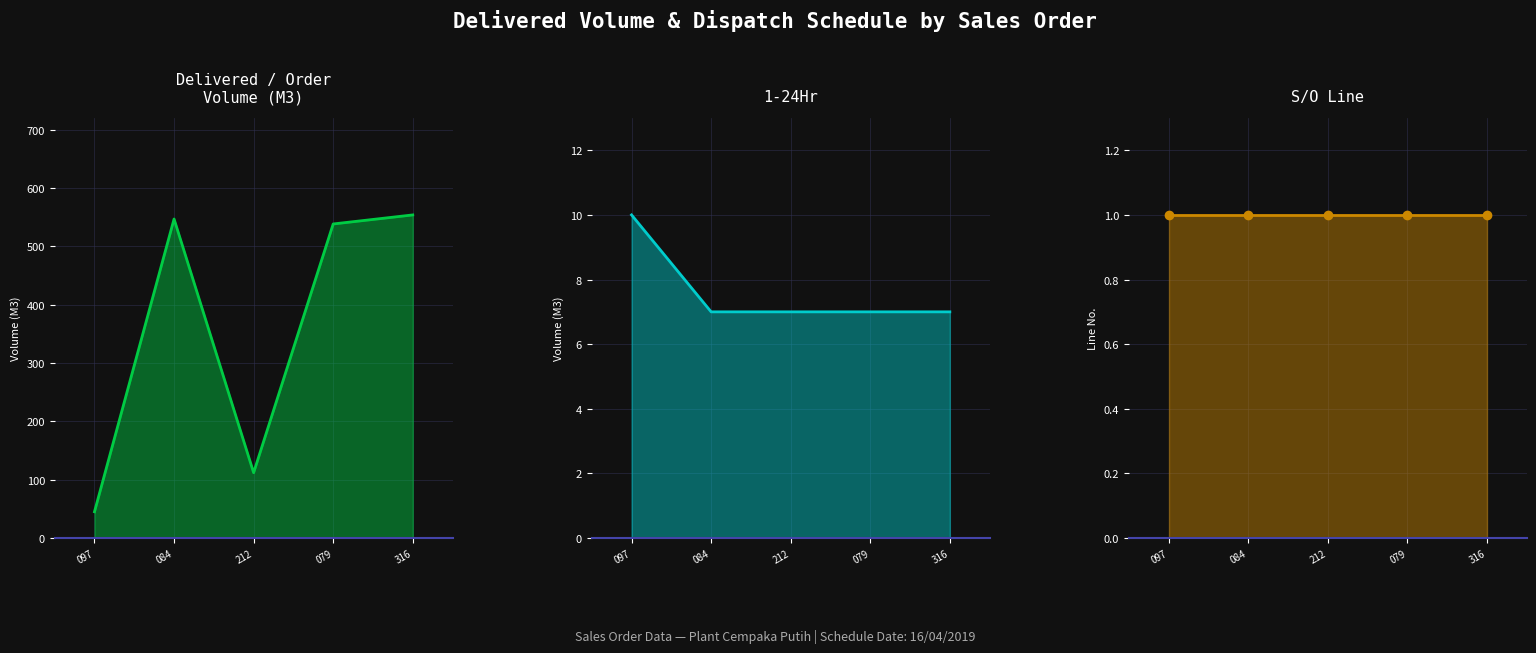

At how many categories does at least one series exceed 344?

3